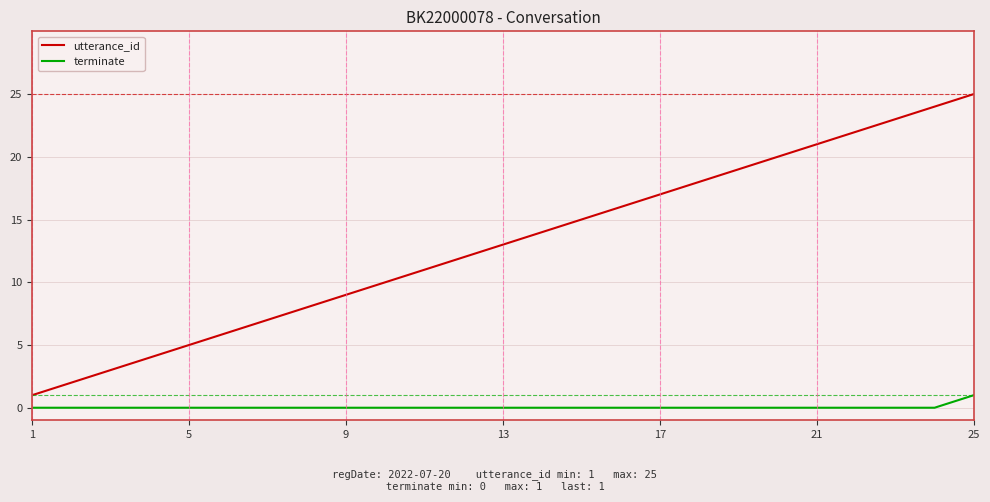

Rank the series by their average value, from lowest to highest.

terminate, utterance_id